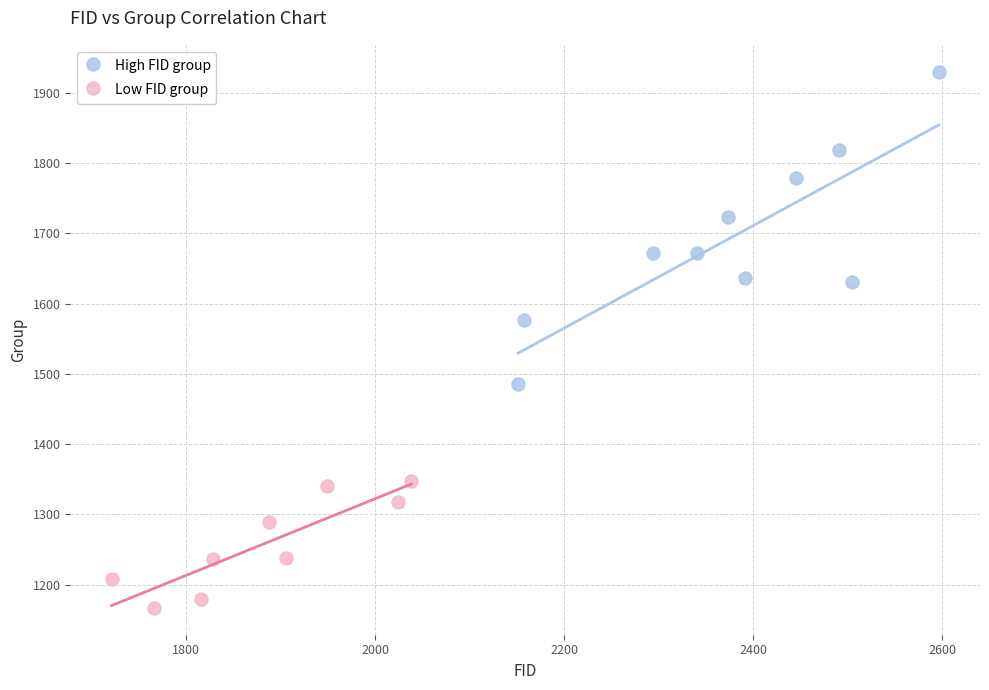

Which series reaches the minimum Y coordinate?

Low FID group